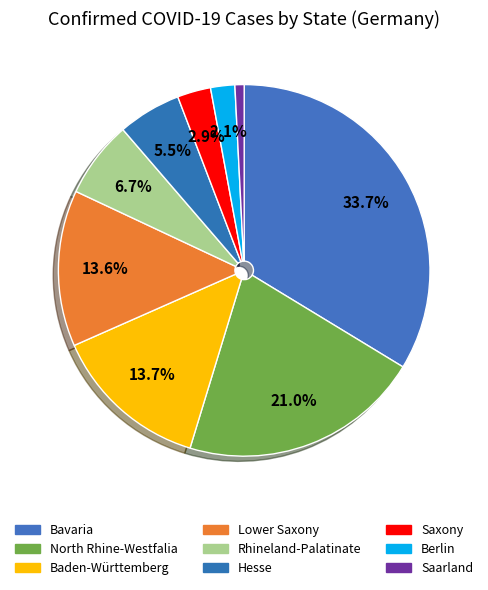

How many slices are in this pie chart?

9